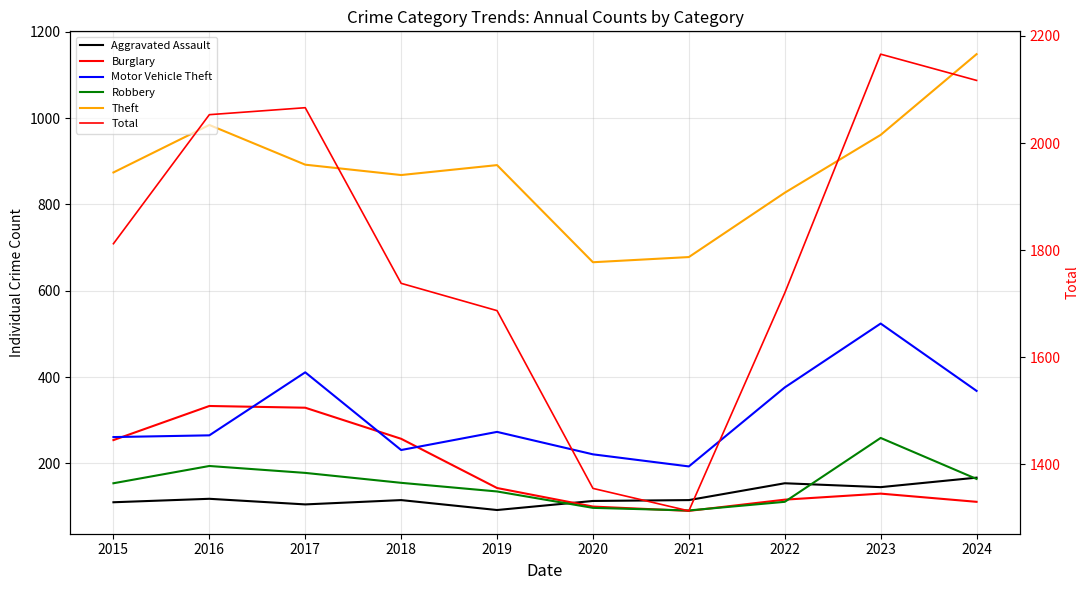

Does the chart display data point markers on the line(s)?

No